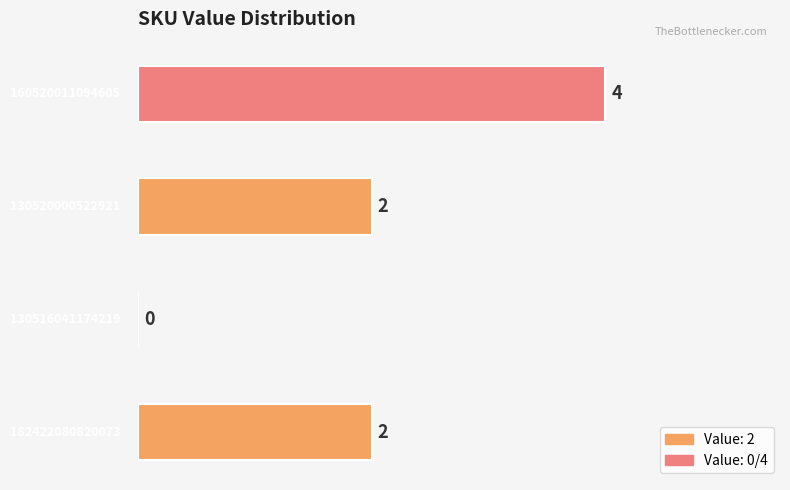

What is the sum of all values?

8